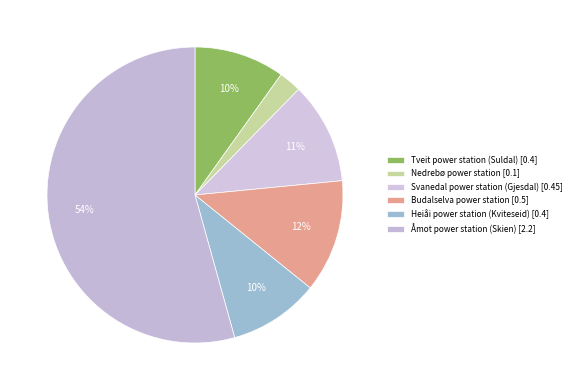

How many slices are in this pie chart?

6